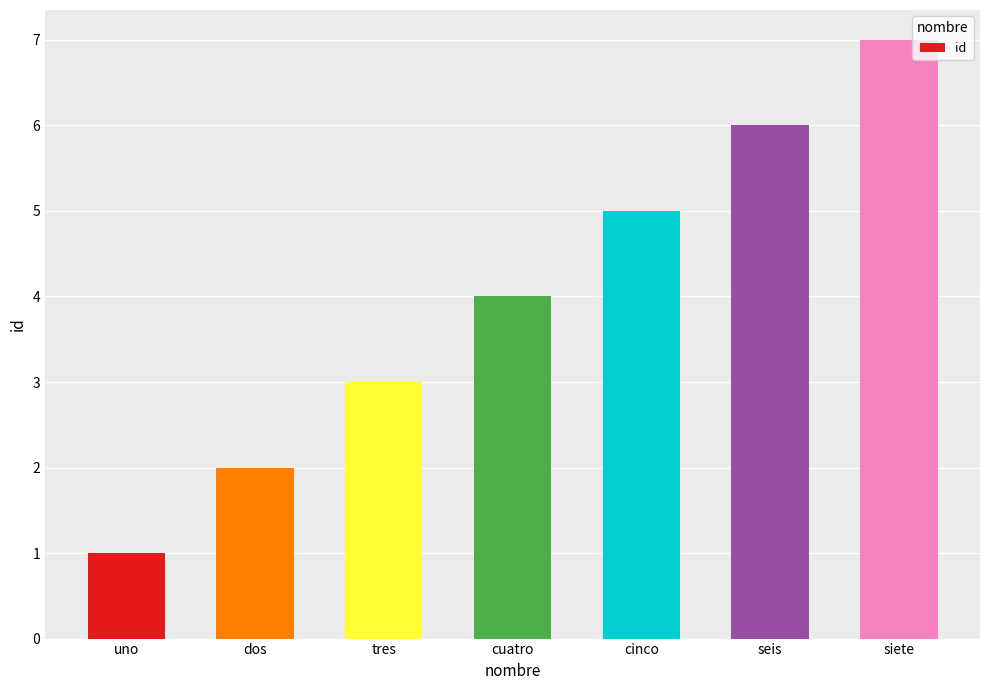

Is it true that the value at cuatro is 4?

True